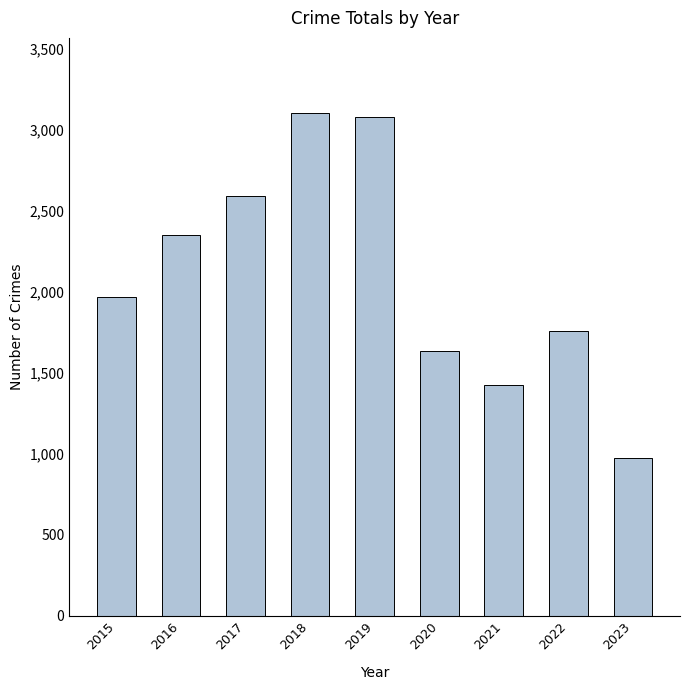

Which has a higher value, 2021 or 2016?

2016